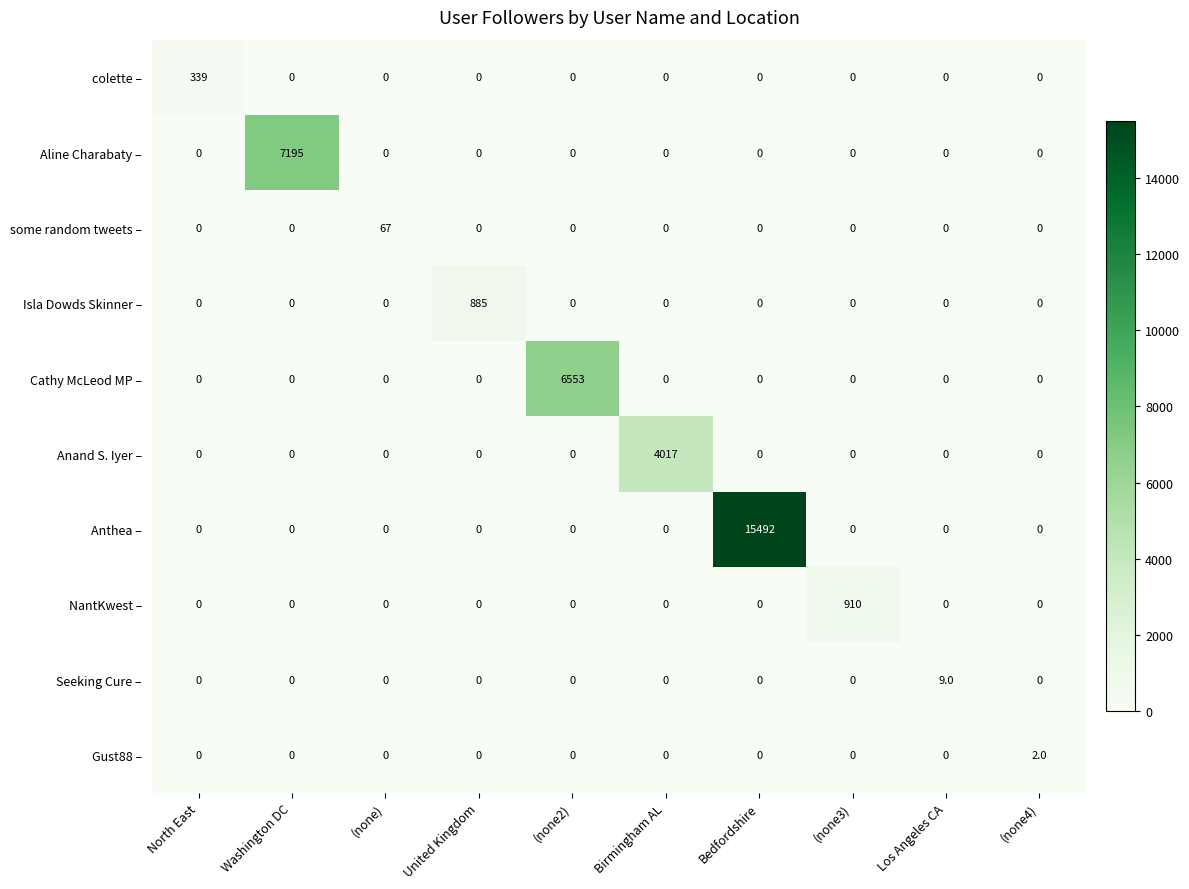

List the series in order of their peak value, lowest first.

Gust88 –, Seeking Cure –, some random tweets –, colette –, Isla Dowds Skinner –, NantKwest –, Anand S. Iyer –, Cathy McLeod MP –, Aline Charabaty –, Anthea –